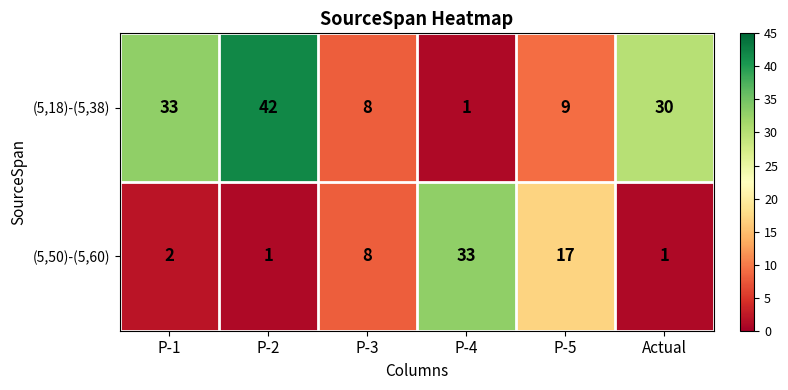

Reading right to left, transcribe all the data shown in this chart.

(5,18)-(5,38): 30	9	1	8	42	33
(5,50)-(5,60): 1	17	33	8	1	2